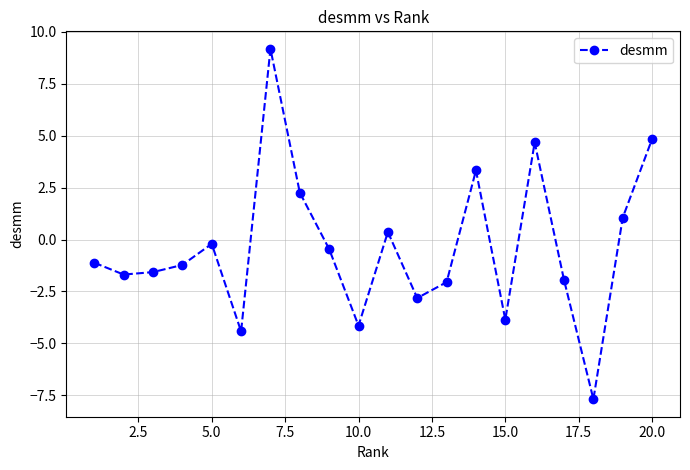

What is the minimum value shown in the chart?

-7.7